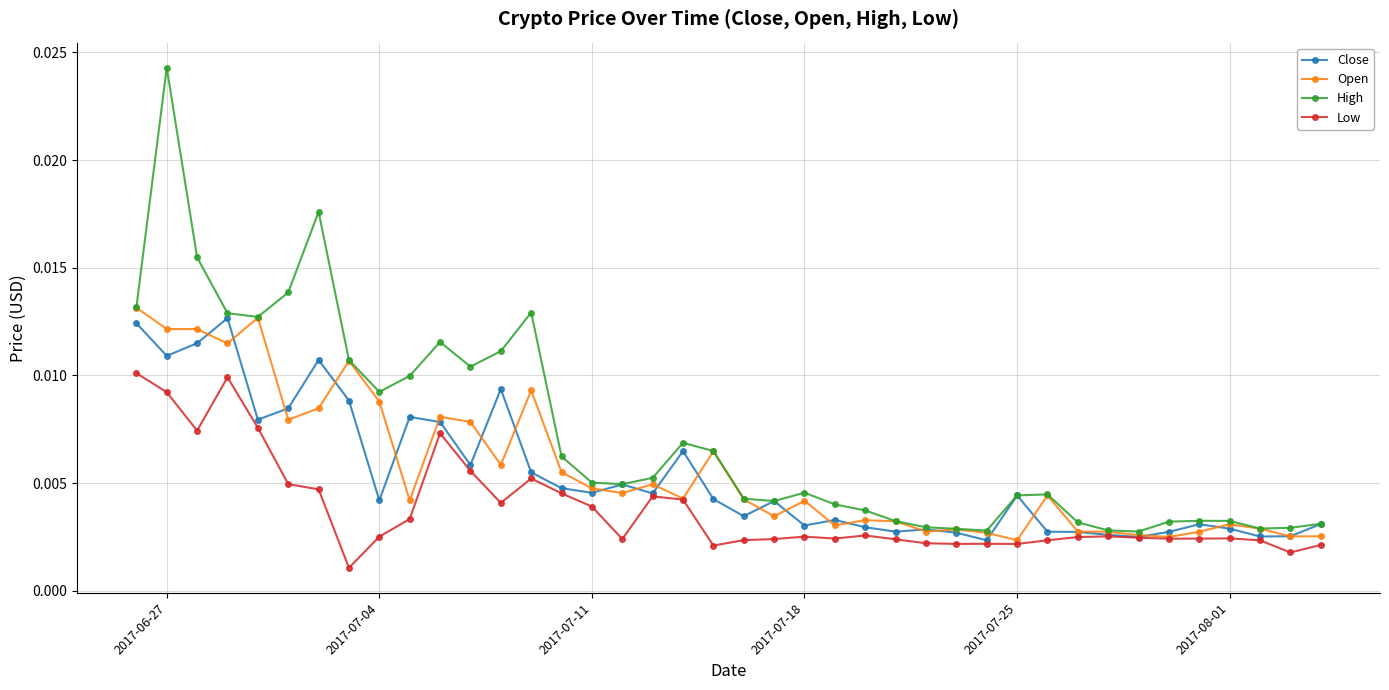

At how many categories does at least one series exceed 0?

40